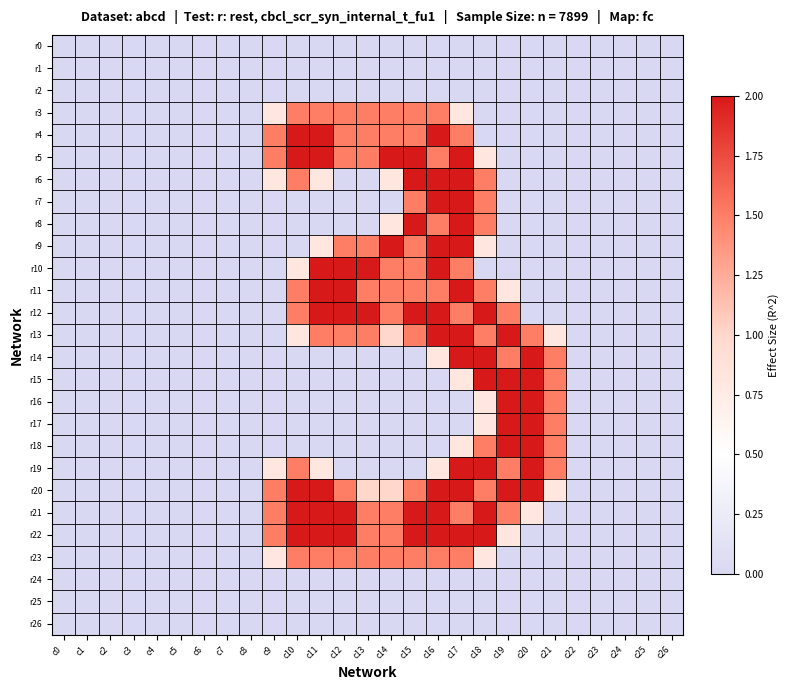

Reading left to right, transcribe all the data shown in this chart.

r0: c0=0.0	c1=0.0	c2=0.0	c3=0.0	c4=0.0	c5=0.0	c6=0.0	c7=0.0	c8=0.0	c9=0.0	c10=0.0	c11=0.0	c12=0.0	c13=0.0	c14=0.0	c15=0.0	c16=0.0	c17=0.0	c18=0.0	c19=0.0	c20=0.0	c21=0.0	c22=0.0	c23=0.0	c24=0.0	c25=0.0	c26=0.0
r1: c0=0.0	c1=0.0	c2=0.0	c3=0.0	c4=0.0	c5=0.0	c6=0.0	c7=0.0	c8=0.0	c9=0.0	c10=0.0	c11=0.0	c12=0.0	c13=0.0	c14=0.0	c15=0.0	c16=0.0	c17=0.0	c18=0.0	c19=0.0	c20=0.0	c21=0.0	c22=0.0	c23=0.0	c24=0.0	c25=0.0	c26=0.0
r2: c0=0.0	c1=0.0	c2=0.0	c3=0.0	c4=0.0	c5=0.0	c6=0.0	c7=0.0	c8=0.0	c9=0.0	c10=0.0	c11=0.0	c12=0.0	c13=0.0	c14=0.0	c15=0.0	c16=0.0	c17=0.0	c18=0.0	c19=0.0	c20=0.0	c21=0.0	c22=0.0	c23=0.0	c24=0.0	c25=0.0	c26=0.0
r3: c0=0.0	c1=0.0	c2=0.0	c3=0.0	c4=0.0	c5=0.0	c6=0.0	c7=0.0	c8=0.0	c9=0.8	c10=1.5	c11=1.5	c12=1.5	c13=1.5	c14=1.5	c15=1.5	c16=1.5	c17=0.8	c18=0.0	c19=0.0	c20=0.0	c21=0.0	c22=0.0	c23=0.0	c24=0.0	c25=0.0	c26=0.0
r4: c0=0.0	c1=0.0	c2=0.0	c3=0.0	c4=0.0	c5=0.0	c6=0.0	c7=0.0	c8=0.0	c9=1.5	c10=2.0	c11=2.0	c12=1.5	c13=1.5	c14=1.5	c15=1.5	c16=2.0	c17=1.5	c18=0.0	c19=0.0	c20=0.0	c21=0.0	c22=0.0	c23=0.0	c24=0.0	c25=0.0	c26=0.0
r5: c0=0.0	c1=0.0	c2=0.0	c3=0.0	c4=0.0	c5=0.0	c6=0.0	c7=0.0	c8=0.0	c9=1.5	c10=2.0	c11=2.0	c12=1.5	c13=1.5	c14=2.0	c15=2.0	c16=1.5	c17=2.0	c18=0.8	c19=0.0	c20=0.0	c21=0.0	c22=0.0	c23=0.0	c24=0.0	c25=0.0	c26=0.0
r6: c0=0.0	c1=0.0	c2=0.0	c3=0.0	c4=0.0	c5=0.0	c6=0.0	c7=0.0	c8=0.0	c9=0.8	c10=1.5	c11=0.8	c12=0.0	c13=0.0	c14=0.8	c15=2.0	c16=2.0	c17=2.0	c18=1.5	c19=0.0	c20=0.0	c21=0.0	c22=0.0	c23=0.0	c24=0.0	c25=0.0	c26=0.0
r7: c0=0.0	c1=0.0	c2=0.0	c3=0.0	c4=0.0	c5=0.0	c6=0.0	c7=0.0	c8=0.0	c9=0.0	c10=0.0	c11=0.0	c12=0.0	c13=0.0	c14=0.0	c15=1.5	c16=2.0	c17=2.0	c18=1.5	c19=0.0	c20=0.0	c21=0.0	c22=0.0	c23=0.0	c24=0.0	c25=0.0	c26=0.0
r8: c0=0.0	c1=0.0	c2=0.0	c3=0.0	c4=0.0	c5=0.0	c6=0.0	c7=0.0	c8=0.0	c9=0.0	c10=0.0	c11=0.0	c12=0.0	c13=0.0	c14=0.8	c15=2.0	c16=1.5	c17=2.0	c18=1.5	c19=0.0	c20=0.0	c21=0.0	c22=0.0	c23=0.0	c24=0.0	c25=0.0	c26=0.0
r9: c0=0.0	c1=0.0	c2=0.0	c3=0.0	c4=0.0	c5=0.0	c6=0.0	c7=0.0	c8=0.0	c9=0.0	c10=0.0	c11=0.8	c12=1.5	c13=1.5	c14=2.0	c15=1.5	c16=2.0	c17=2.0	c18=0.8	c19=0.0	c20=0.0	c21=0.0	c22=0.0	c23=0.0	c24=0.0	c25=0.0	c26=0.0
r10: c0=0.0	c1=0.0	c2=0.0	c3=0.0	c4=0.0	c5=0.0	c6=0.0	c7=0.0	c8=0.0	c9=0.0	c10=0.8	c11=2.0	c12=2.0	c13=2.0	c14=1.5	c15=1.5	c16=2.0	c17=1.5	c18=0.0	c19=0.0	c20=0.0	c21=0.0	c22=0.0	c23=0.0	c24=0.0	c25=0.0	c26=0.0
r11: c0=0.0	c1=0.0	c2=0.0	c3=0.0	c4=0.0	c5=0.0	c6=0.0	c7=0.0	c8=0.0	c9=0.0	c10=1.5	c11=2.0	c12=2.0	c13=1.5	c14=1.5	c15=1.5	c16=1.5	c17=2.0	c18=1.5	c19=0.8	c20=0.0	c21=0.0	c22=0.0	c23=0.0	c24=0.0	c25=0.0	c26=0.0
r12: c0=0.0	c1=0.0	c2=0.0	c3=0.0	c4=0.0	c5=0.0	c6=0.0	c7=0.0	c8=0.0	c9=0.0	c10=1.5	c11=2.0	c12=2.0	c13=2.0	c14=1.5	c15=2.0	c16=2.0	c17=1.5	c18=2.0	c19=1.5	c20=0.0	c21=0.0	c22=0.0	c23=0.0	c24=0.0	c25=0.0	c26=0.0
r13: c0=0.0	c1=0.0	c2=0.0	c3=0.0	c4=0.0	c5=0.0	c6=0.0	c7=0.0	c8=0.0	c9=0.0	c10=0.8	c11=1.5	c12=1.5	c13=1.5	c14=1.0	c15=1.5	c16=2.0	c17=2.0	c18=1.5	c19=2.0	c20=1.5	c21=0.8	c22=0.0	c23=0.0	c24=0.0	c25=0.0	c26=0.0
r14: c0=0.0	c1=0.0	c2=0.0	c3=0.0	c4=0.0	c5=0.0	c6=0.0	c7=0.0	c8=0.0	c9=0.0	c10=0.0	c11=0.0	c12=0.0	c13=0.0	c14=0.0	c15=0.0	c16=0.8	c17=2.0	c18=2.0	c19=1.5	c20=2.0	c21=1.5	c22=0.0	c23=0.0	c24=0.0	c25=0.0	c26=0.0
r15: c0=0.0	c1=0.0	c2=0.0	c3=0.0	c4=0.0	c5=0.0	c6=0.0	c7=0.0	c8=0.0	c9=0.0	c10=0.0	c11=0.0	c12=0.0	c13=0.0	c14=0.0	c15=0.0	c16=0.0	c17=0.8	c18=2.0	c19=2.0	c20=2.0	c21=1.5	c22=0.0	c23=0.0	c24=0.0	c25=0.0	c26=0.0
r16: c0=0.0	c1=0.0	c2=0.0	c3=0.0	c4=0.0	c5=0.0	c6=0.0	c7=0.0	c8=0.0	c9=0.0	c10=0.0	c11=0.0	c12=0.0	c13=0.0	c14=0.0	c15=0.0	c16=0.0	c17=0.0	c18=0.8	c19=2.0	c20=2.0	c21=1.5	c22=0.0	c23=0.0	c24=0.0	c25=0.0	c26=0.0
r17: c0=0.0	c1=0.0	c2=0.0	c3=0.0	c4=0.0	c5=0.0	c6=0.0	c7=0.0	c8=0.0	c9=0.0	c10=0.0	c11=0.0	c12=0.0	c13=0.0	c14=0.0	c15=0.0	c16=0.0	c17=0.0	c18=0.8	c19=2.0	c20=2.0	c21=1.5	c22=0.0	c23=0.0	c24=0.0	c25=0.0	c26=0.0
r18: c0=0.0	c1=0.0	c2=0.0	c3=0.0	c4=0.0	c5=0.0	c6=0.0	c7=0.0	c8=0.0	c9=0.0	c10=0.0	c11=0.0	c12=0.0	c13=0.0	c14=0.0	c15=0.0	c16=0.0	c17=0.8	c18=1.5	c19=2.0	c20=2.0	c21=1.5	c22=0.0	c23=0.0	c24=0.0	c25=0.0	c26=0.0
r19: c0=0.0	c1=0.0	c2=0.0	c3=0.0	c4=0.0	c5=0.0	c6=0.0	c7=0.0	c8=0.0	c9=0.8	c10=1.5	c11=0.8	c12=0.0	c13=0.0	c14=0.0	c15=0.0	c16=0.8	c17=2.0	c18=2.0	c19=1.5	c20=2.0	c21=1.5	c22=0.0	c23=0.0	c24=0.0	c25=0.0	c26=0.0
r20: c0=0.0	c1=0.0	c2=0.0	c3=0.0	c4=0.0	c5=0.0	c6=0.0	c7=0.0	c8=0.0	c9=1.5	c10=2.0	c11=2.0	c12=1.5	c13=1.0	c14=1.0	c15=1.5	c16=2.0	c17=2.0	c18=1.5	c19=2.0	c20=2.0	c21=0.8	c22=0.0	c23=0.0	c24=0.0	c25=0.0	c26=0.0
r21: c0=0.0	c1=0.0	c2=0.0	c3=0.0	c4=0.0	c5=0.0	c6=0.0	c7=0.0	c8=0.0	c9=1.5	c10=2.0	c11=2.0	c12=2.0	c13=1.5	c14=1.5	c15=2.0	c16=2.0	c17=1.5	c18=2.0	c19=1.5	c20=0.8	c21=0.0	c22=0.0	c23=0.0	c24=0.0	c25=0.0	c26=0.0
r22: c0=0.0	c1=0.0	c2=0.0	c3=0.0	c4=0.0	c5=0.0	c6=0.0	c7=0.0	c8=0.0	c9=1.5	c10=2.0	c11=2.0	c12=2.0	c13=1.5	c14=1.5	c15=2.0	c16=2.0	c17=2.0	c18=2.0	c19=0.8	c20=0.0	c21=0.0	c22=0.0	c23=0.0	c24=0.0	c25=0.0	c26=0.0
r23: c0=0.0	c1=0.0	c2=0.0	c3=0.0	c4=0.0	c5=0.0	c6=0.0	c7=0.0	c8=0.0	c9=0.8	c10=1.5	c11=1.5	c12=1.5	c13=1.5	c14=1.5	c15=1.5	c16=1.5	c17=1.5	c18=0.8	c19=0.0	c20=0.0	c21=0.0	c22=0.0	c23=0.0	c24=0.0	c25=0.0	c26=0.0
r24: c0=0.0	c1=0.0	c2=0.0	c3=0.0	c4=0.0	c5=0.0	c6=0.0	c7=0.0	c8=0.0	c9=0.0	c10=0.0	c11=0.0	c12=0.0	c13=0.0	c14=0.0	c15=0.0	c16=0.0	c17=0.0	c18=0.0	c19=0.0	c20=0.0	c21=0.0	c22=0.0	c23=0.0	c24=0.0	c25=0.0	c26=0.0
r25: c0=0.0	c1=0.0	c2=0.0	c3=0.0	c4=0.0	c5=0.0	c6=0.0	c7=0.0	c8=0.0	c9=0.0	c10=0.0	c11=0.0	c12=0.0	c13=0.0	c14=0.0	c15=0.0	c16=0.0	c17=0.0	c18=0.0	c19=0.0	c20=0.0	c21=0.0	c22=0.0	c23=0.0	c24=0.0	c25=0.0	c26=0.0
r26: c0=0.0	c1=0.0	c2=0.0	c3=0.0	c4=0.0	c5=0.0	c6=0.0	c7=0.0	c8=0.0	c9=0.0	c10=0.0	c11=0.0	c12=0.0	c13=0.0	c14=0.0	c15=0.0	c16=0.0	c17=0.0	c18=0.0	c19=0.0	c20=0.0	c21=0.0	c22=0.0	c23=0.0	c24=0.0	c25=0.0	c26=0.0